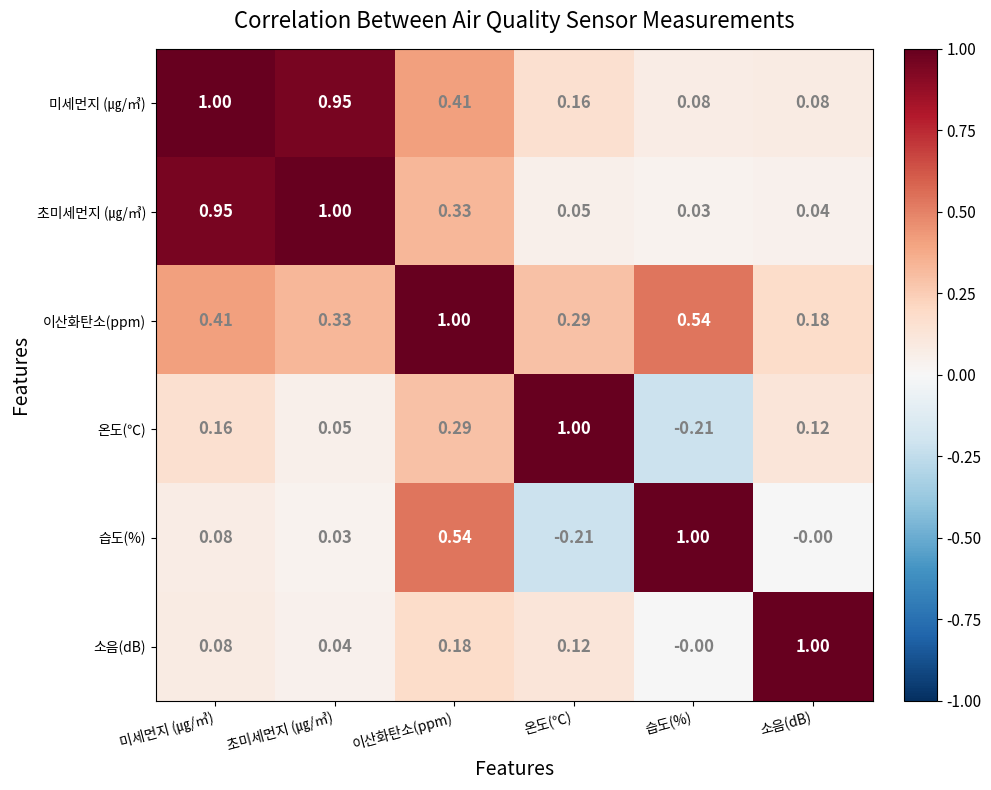

How many positive values does the 소음(dB) series have?

5